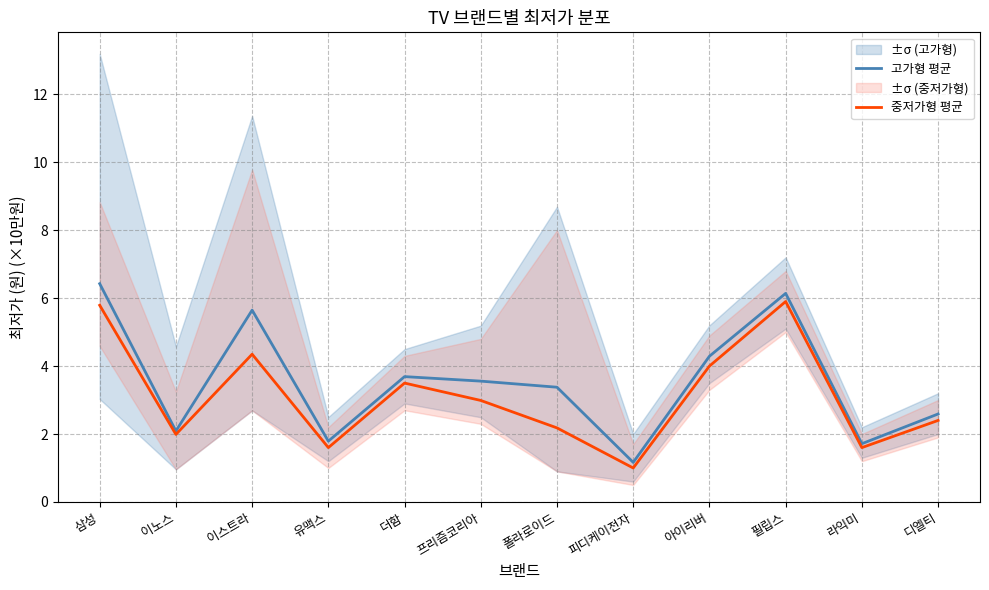

What is the label of the 1st point from the left?

삼성